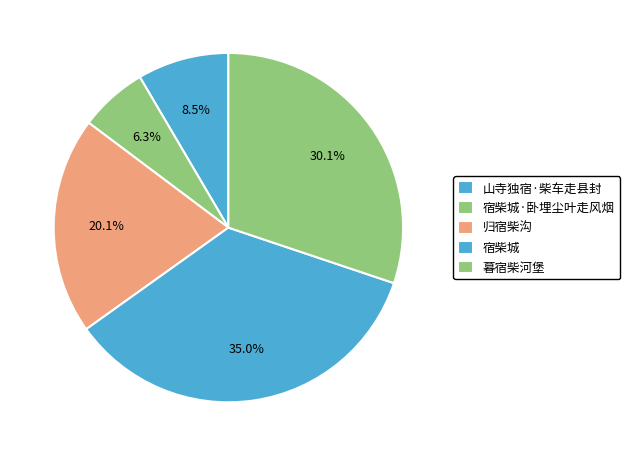

How many slices are in this pie chart?

5